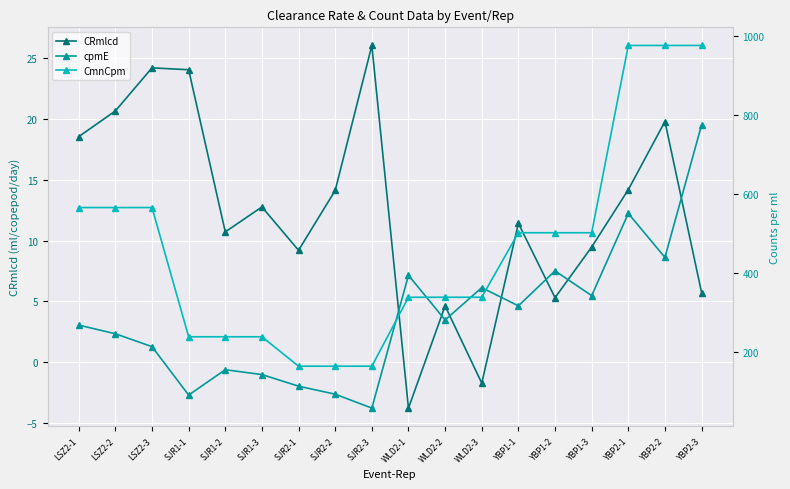

At which label does CmnCpm first exceed 502?

LSZ2-1